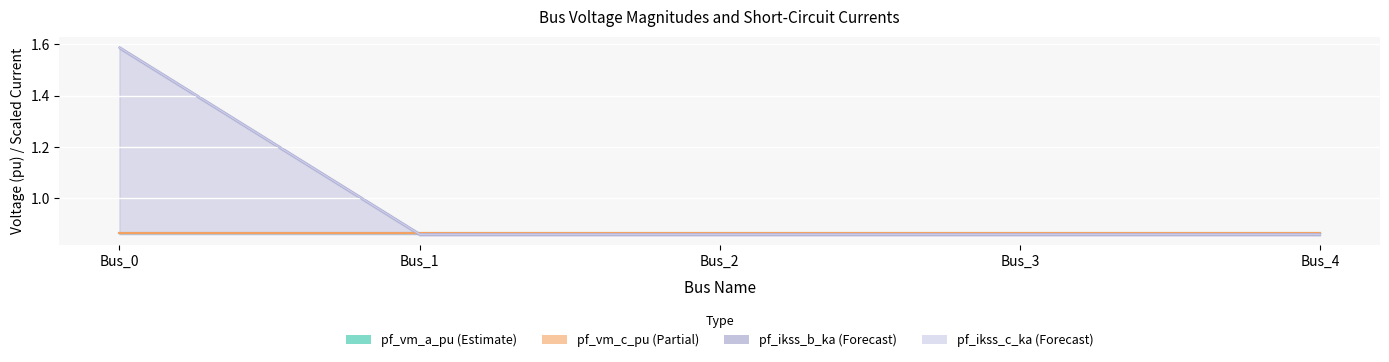

What is the difference between the maximum and minimum values?

0.7